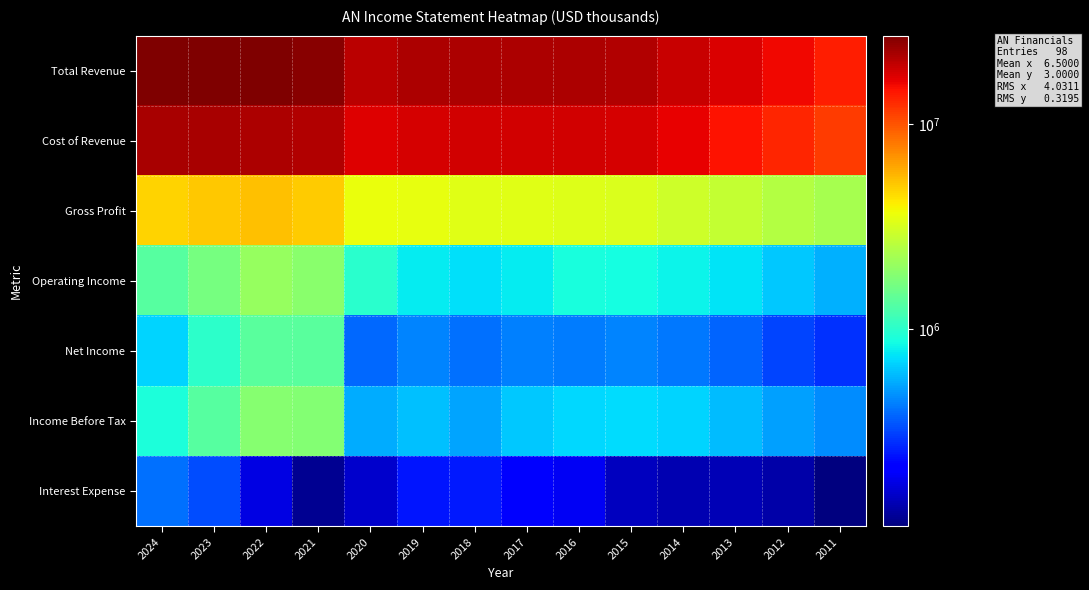

Reading left to right, extract all data points from this chart.

Total Revenue: 2024=26765400	2023=26948900	2022=26985000	2021=25844000	2020=20390000	2019=21335700	2018=21412800	2017=21534600	2016=21609000	2015=20862000	2014=19108800	2013=17517600	2012=15667500	2011=13832300
Cost of Revenue: 2024=21980000	2023=21817400	2022=21719700	2021=20891400	2020=16806000	2019=17812700	2018=18015500	2017=18175600	2016=18295800	2015=17600500	2014=16120100	2013=14757700	2012=13181300	2011=11528300
Gross Profit: 2024=4785400	2023=5131500	2022=5265300	2021=4952600	2020=3584000	2019=3523000	2018=3397300	2017=3359000	2016=3313200	2015=3261500	2014=2988700	2013=2759900	2012=2486200	2011=2304000
Operating Income: 2024=1324500	2023=1661900	2022=2047400	2021=1889500	2020=982400	2019=788300	2018=728400	2017=774400	2016=889500	2015=870100	2014=818100	2013=740300	2012=645300	2011=569800
Net Income: 2024=692200	2023=1021100	2022=1377400	2021=1373000	2020=381600	2019=450000	2018=396000	2017=434600	2016=430500	2015=442600	2014=418700	2013=374900	2012=316400	2011=281400
Income Before Tax: 2024=916700	2023=1350200	2022=1833500	2021=1808400	2020=550100	2019=612600	2018=529400	2017=636500	2016=702300	2015=722700	2014=682300	2013=604400	2012=516800	2011=461300
Interest Expense: 2024=398600	2023=326100	2022=176300	2021=118700	2020=157500	2019=245100	2018=249800	2017=217200	2016=192000	2015=149200	2014=140000	2013=141700	2012=132400	2011=108700